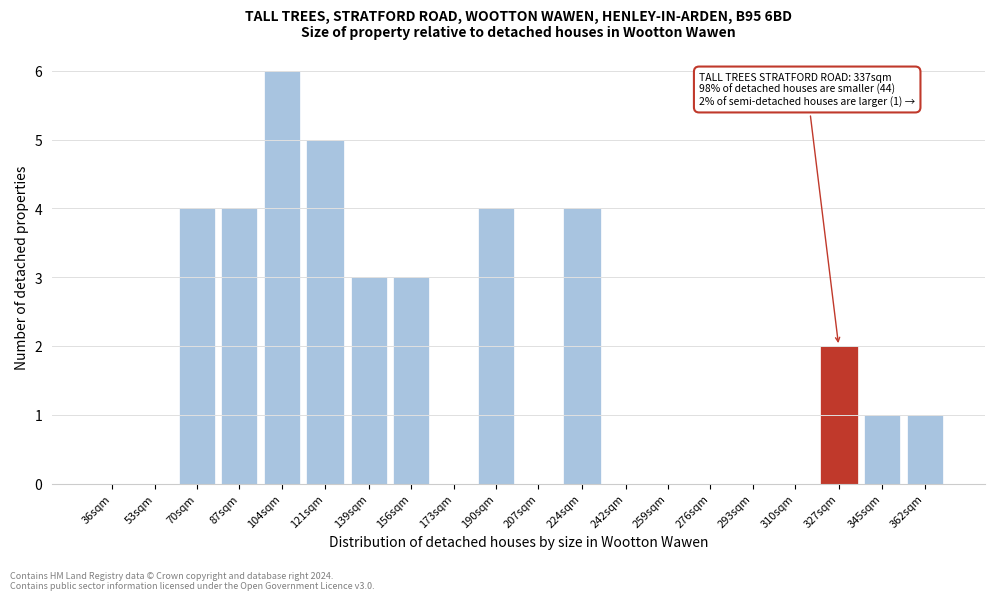

Reading left to right, extract all data points from this chart.

36sqm=0	53sqm=0	70sqm=4	87sqm=4	104sqm=6	121sqm=5	139sqm=3	156sqm=3	173sqm=0	190sqm=4	207sqm=0	224sqm=4	242sqm=0	259sqm=0	276sqm=0	293sqm=0	310sqm=0	327sqm=2	345sqm=1	362sqm=1